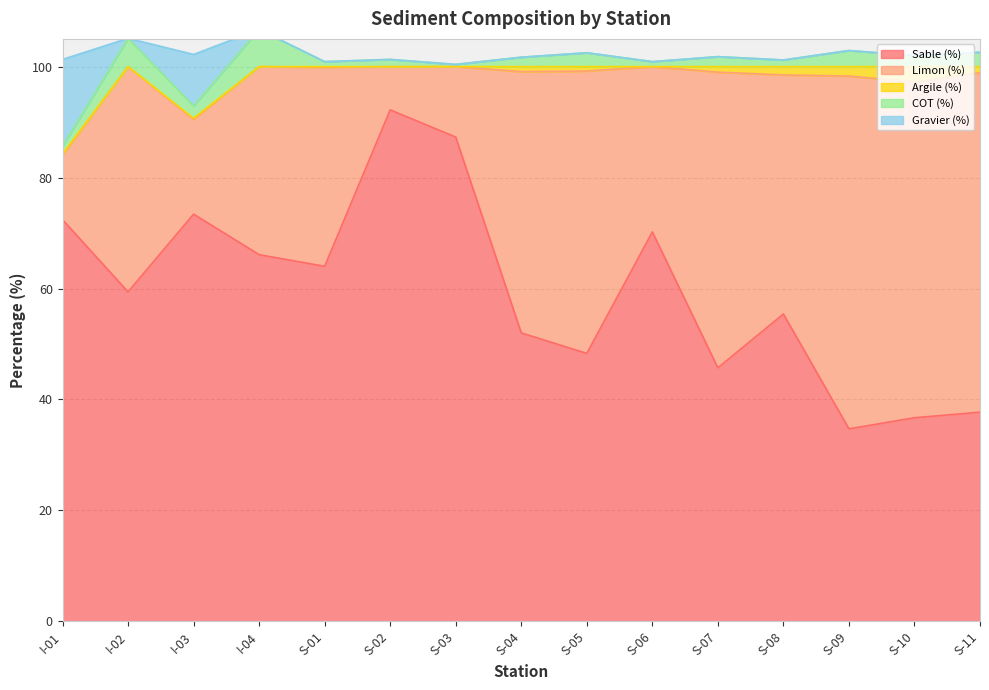

Is it true that COT (%) equals 154.0 at S-01?

False